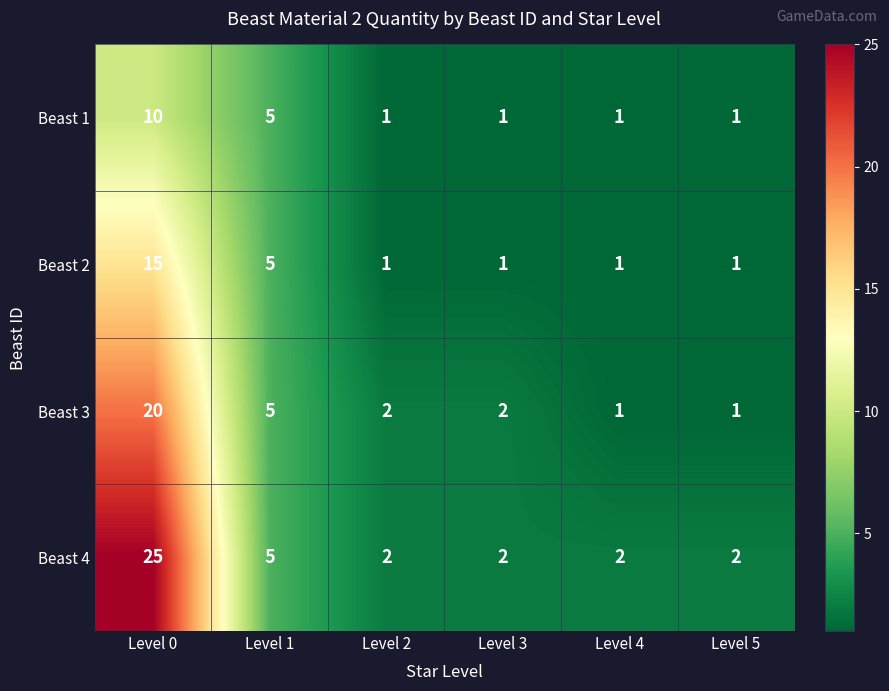

List the series in order of their peak value, lowest first.

Beast 1, Beast 2, Beast 3, Beast 4